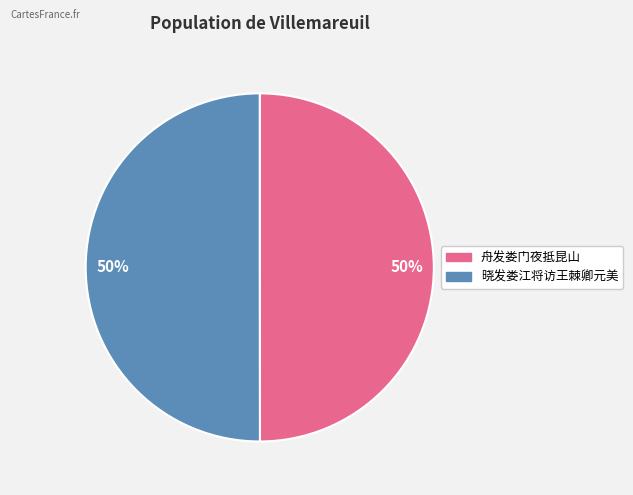

How many segments does this pie chart have?

2